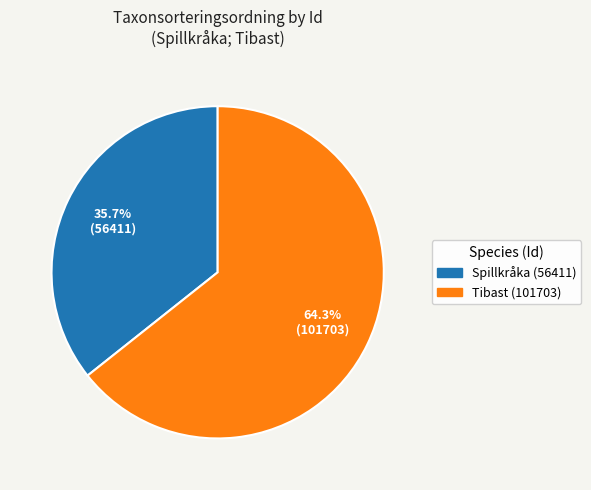

Does any single category account for the majority?

Yes